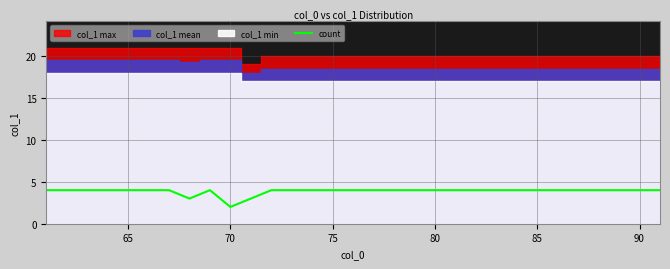

What is the difference between the maximum and minimum values?

2